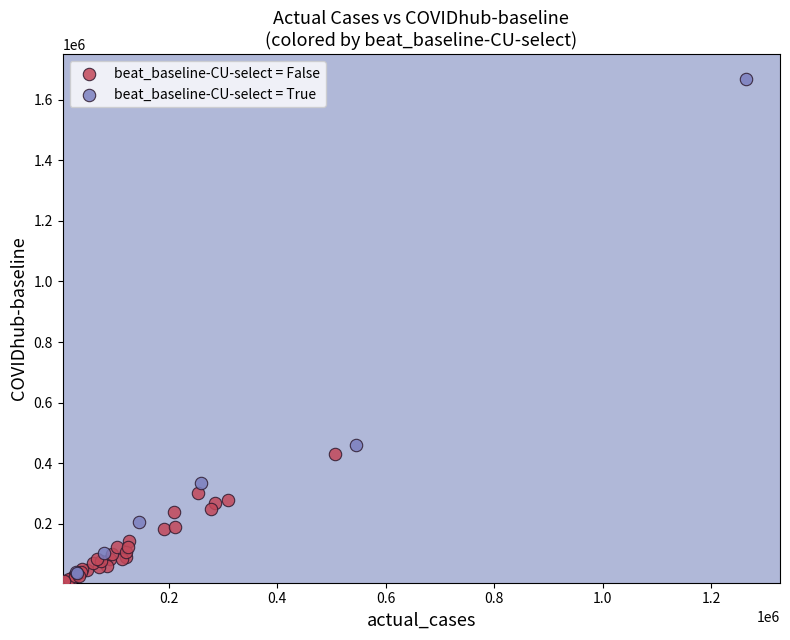

Which series has the largest Y range (max minus min)?

beat_baseline-CU-select = True